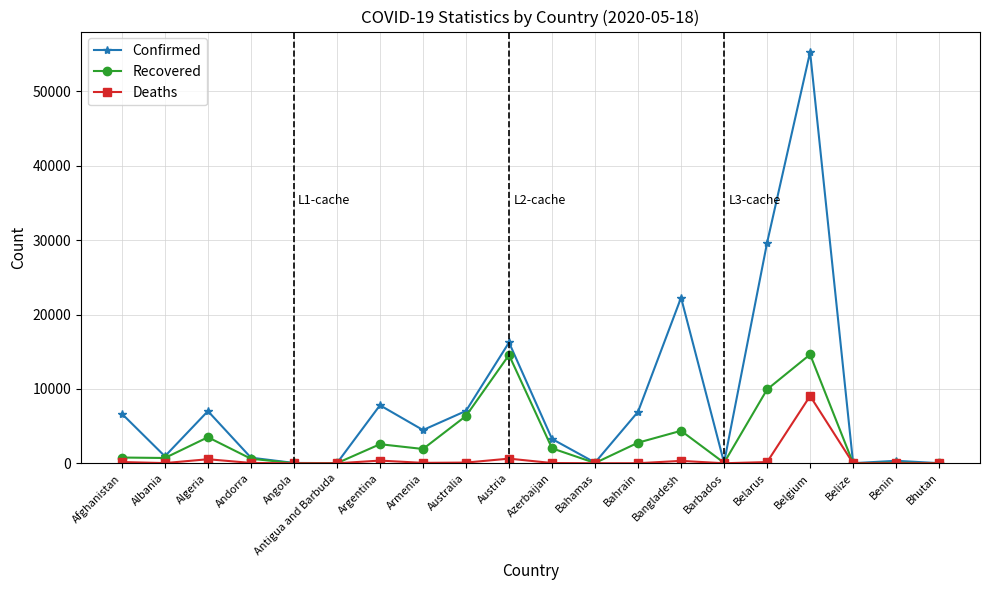

At which category is the sum across all series the highest?

Belgium